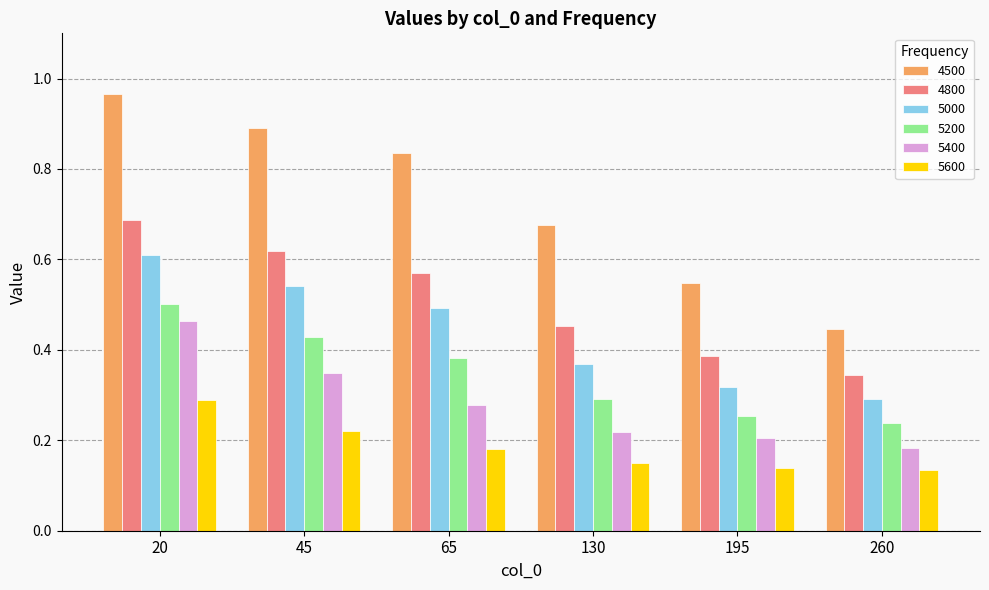

What is the sum of all 5200 values?

2.1